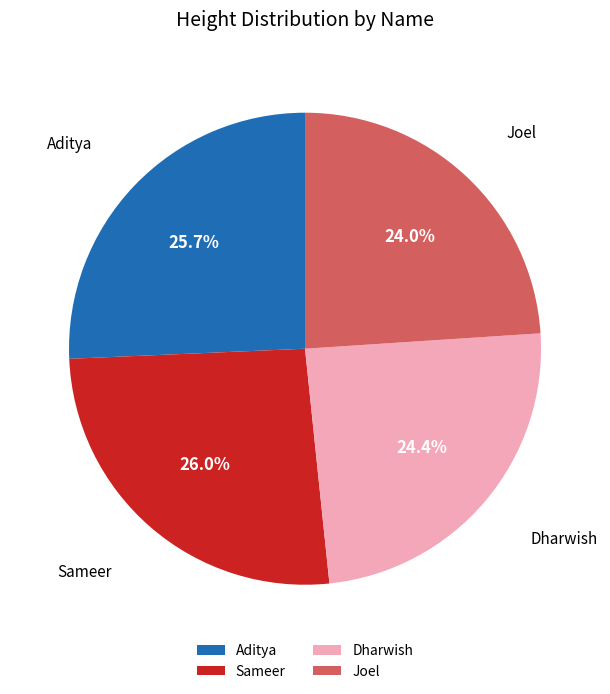

The Joel slice represents 39% of the pie. True or false?

False